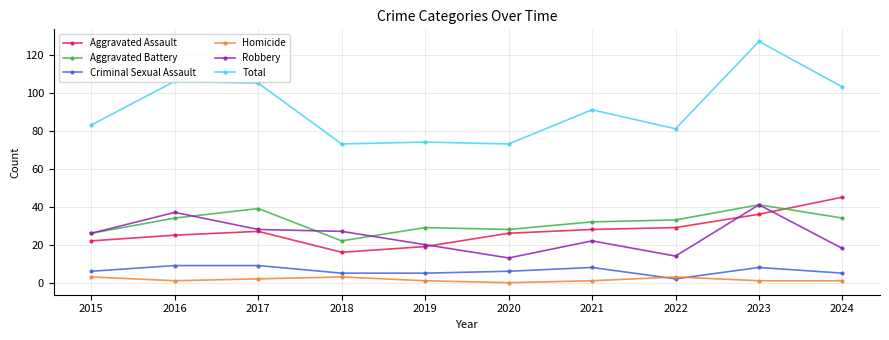

What is the sum of the Aggravated Assault values at 2018 and 2023?

52